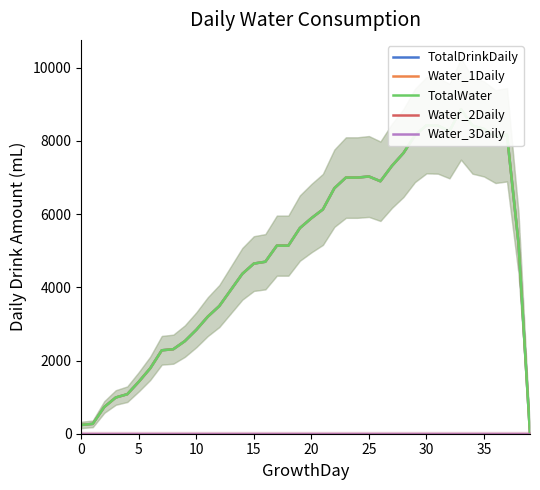

At which category does TotalDrinkDaily reach its first local peak?

25